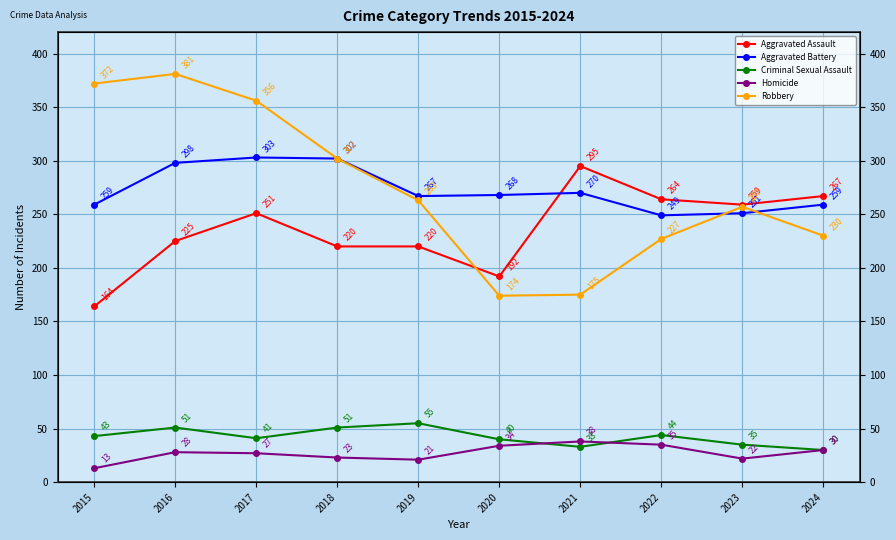

What is the greatest value displayed?

381